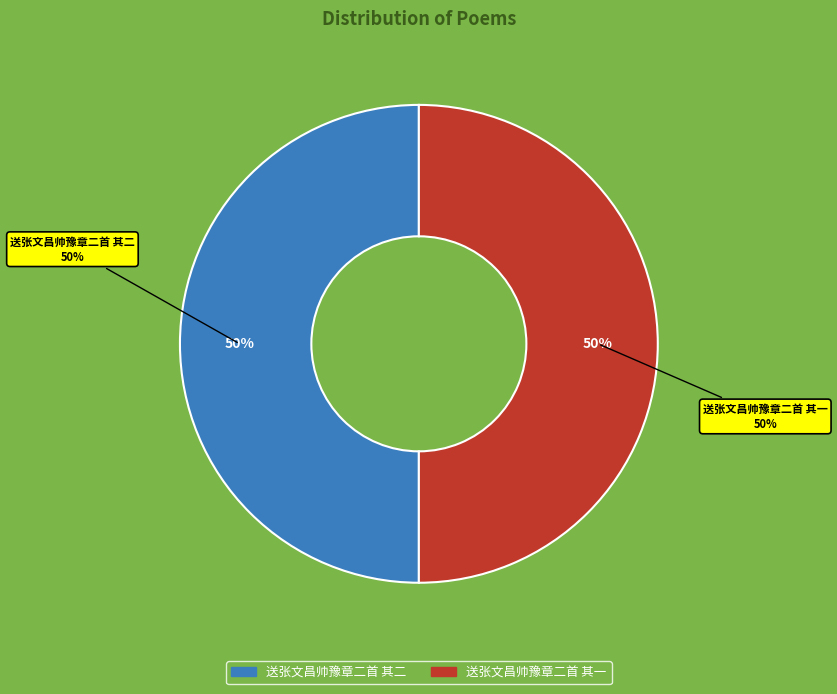

Approximately how many times larger is the value at 送张文昌帅豫章二首 其二 compared to 送张文昌帅豫章二首 其一?

1.0